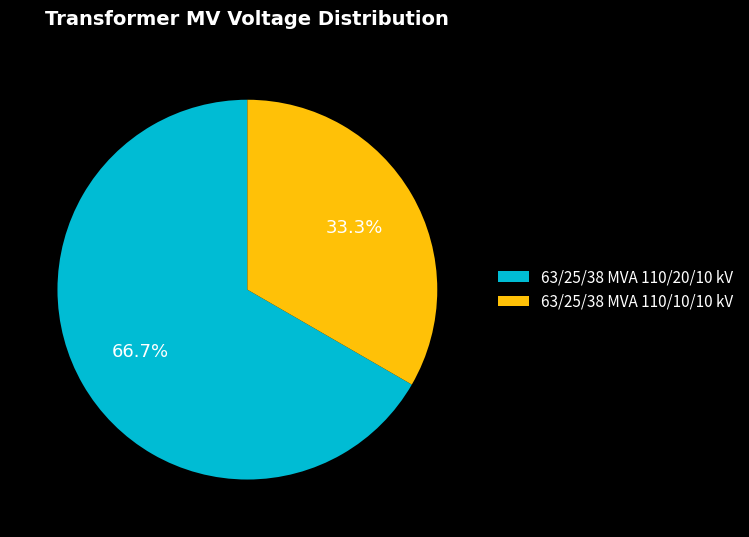

Does 63/25/38 MVA 110/10/10 kV represent more than half of the total?

No